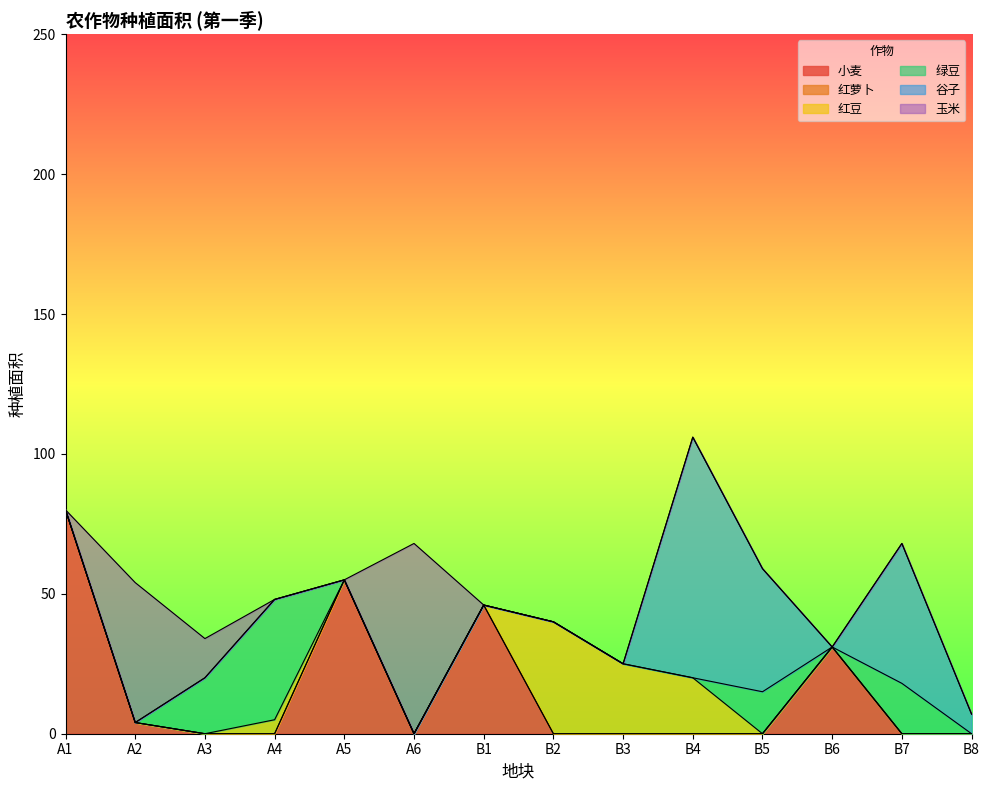

What is the difference between the 绿豆 values at B5 and B8?

15